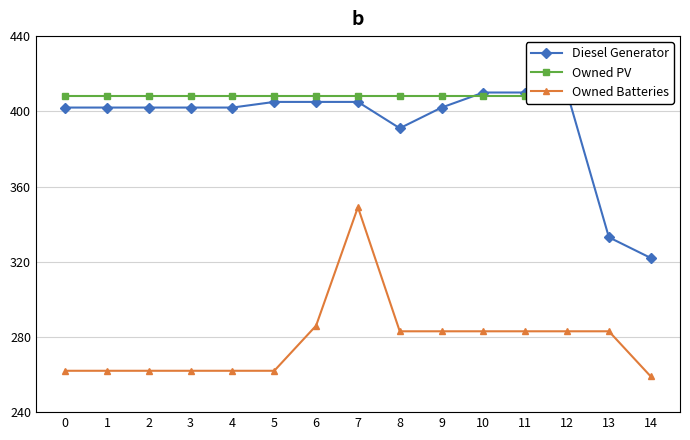

Read the Owned Batteries value at 13, to the nearest 10.

280